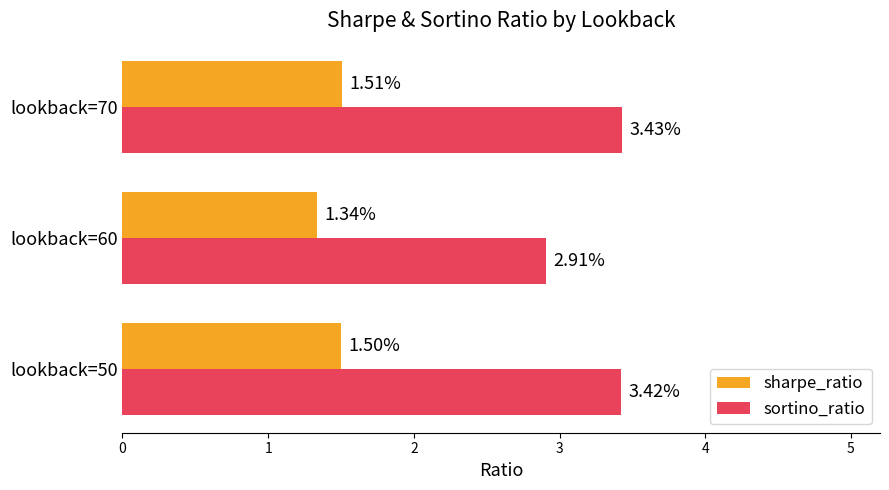

Between lookback=60 and lookback=70, which series saw the biggest shift?

sortino_ratio